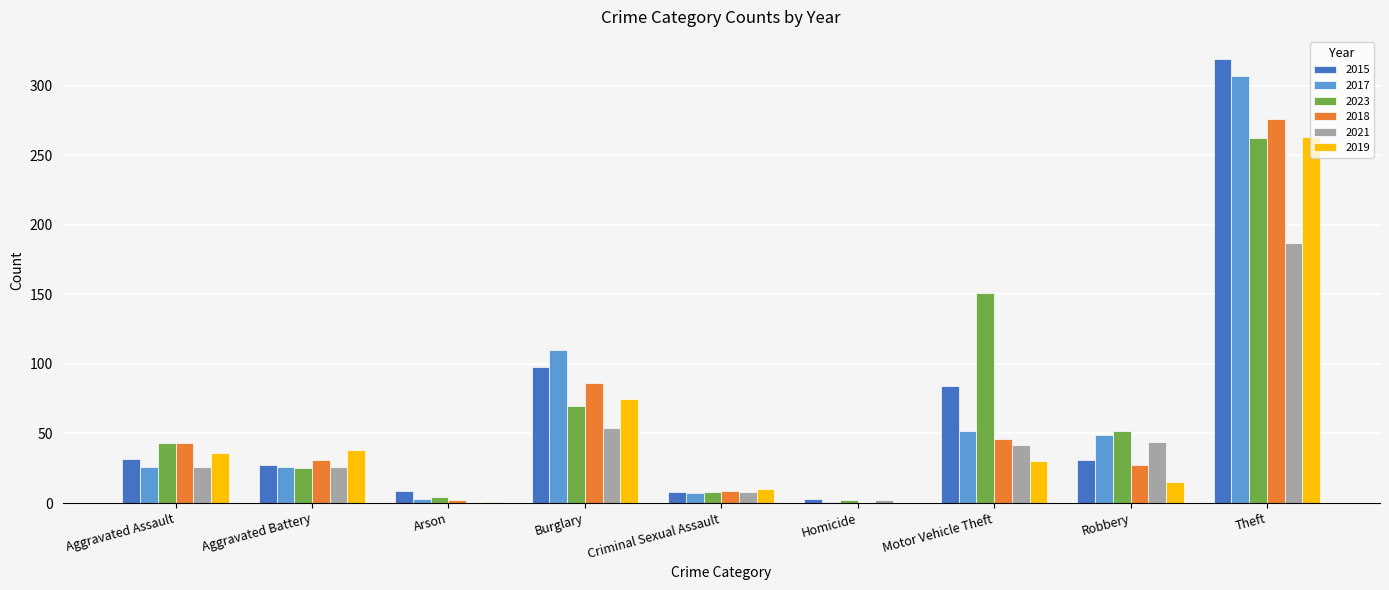

What is the total value across all series at Homicide?

8